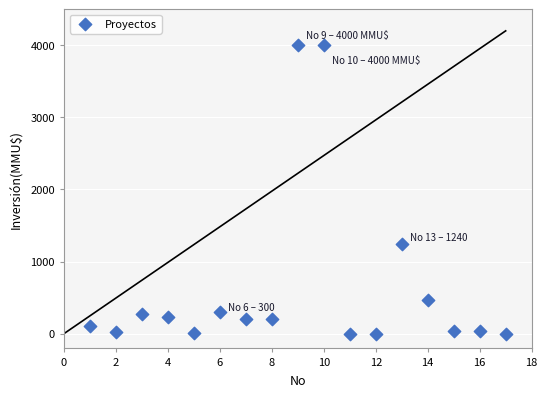

What is the range of X values (max minus min)?

16